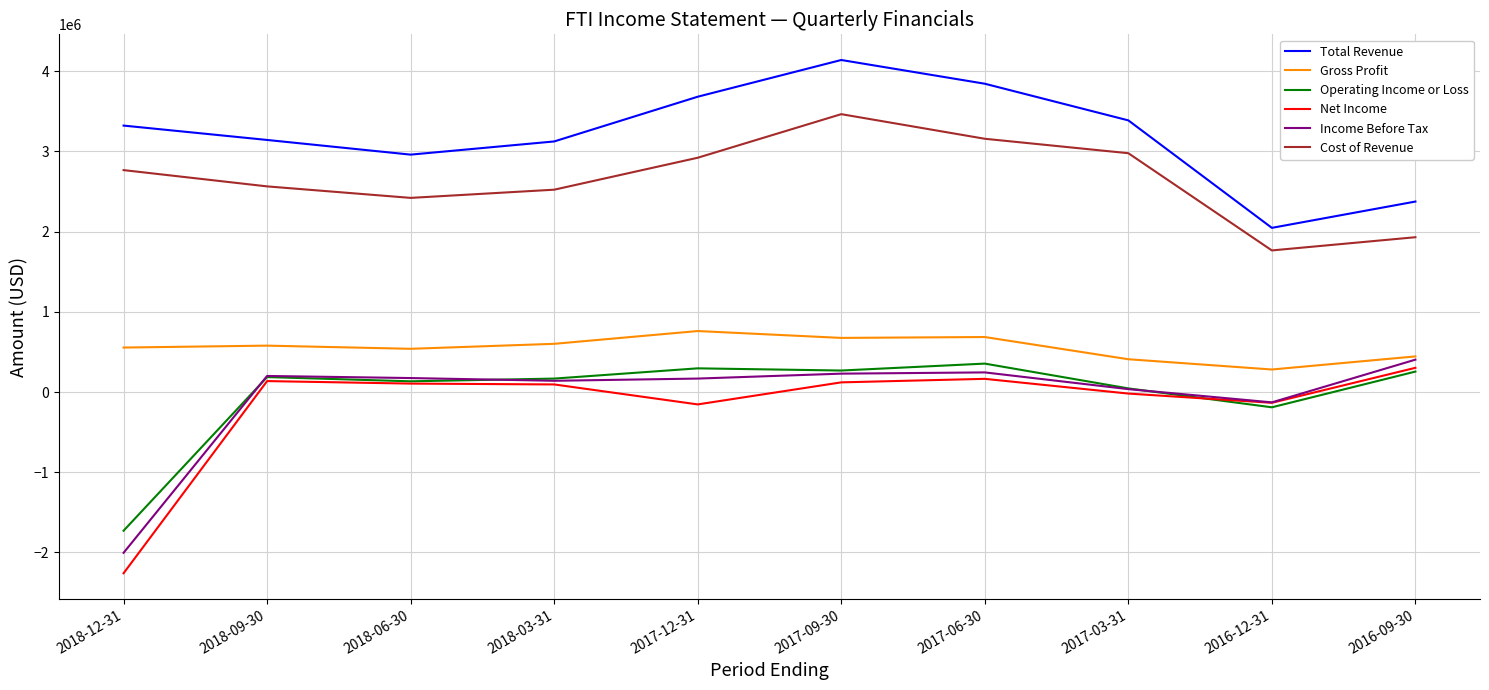

True or false: Total Revenue and Operating Income or Loss intersect in this chart.

False